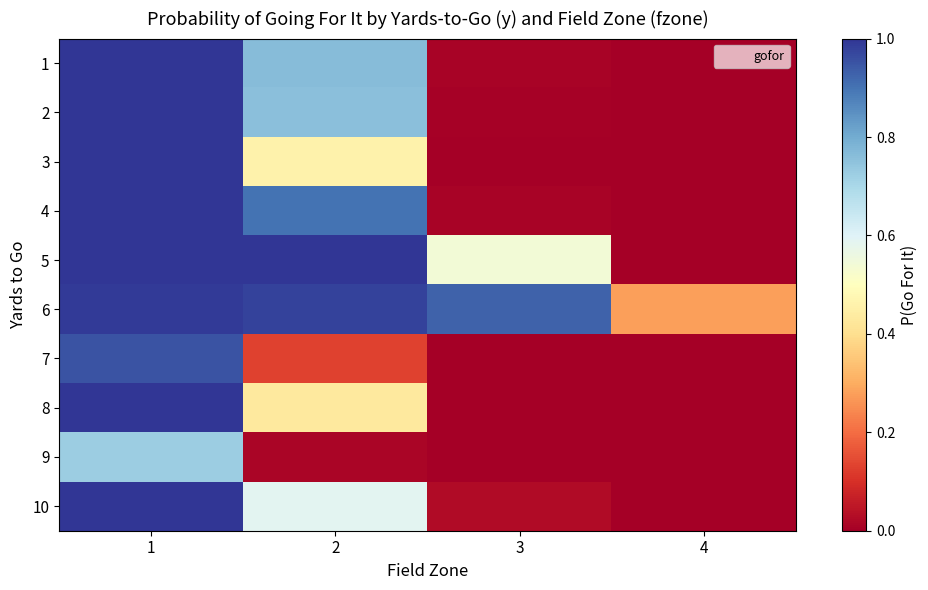

What is the difference between the highest and lowest values at 2?

1.0